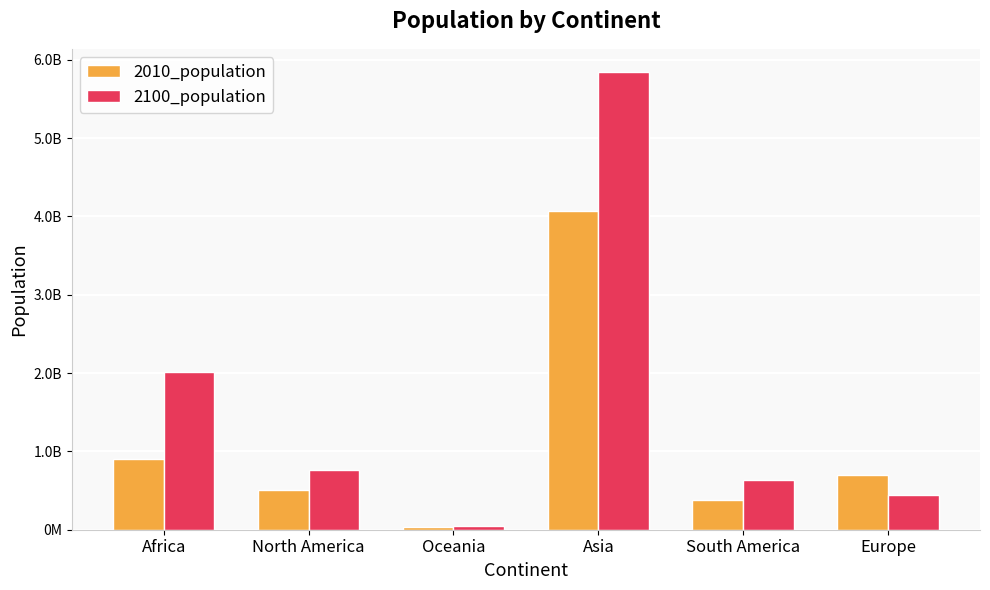

Are the bars grouped side by side (vs. stacked)?

Yes